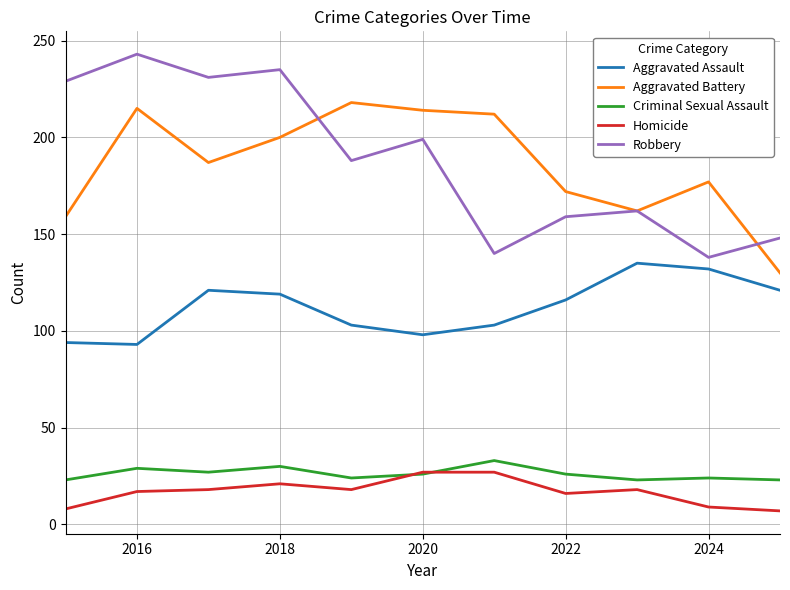

Count the number of categories in the chart.

11